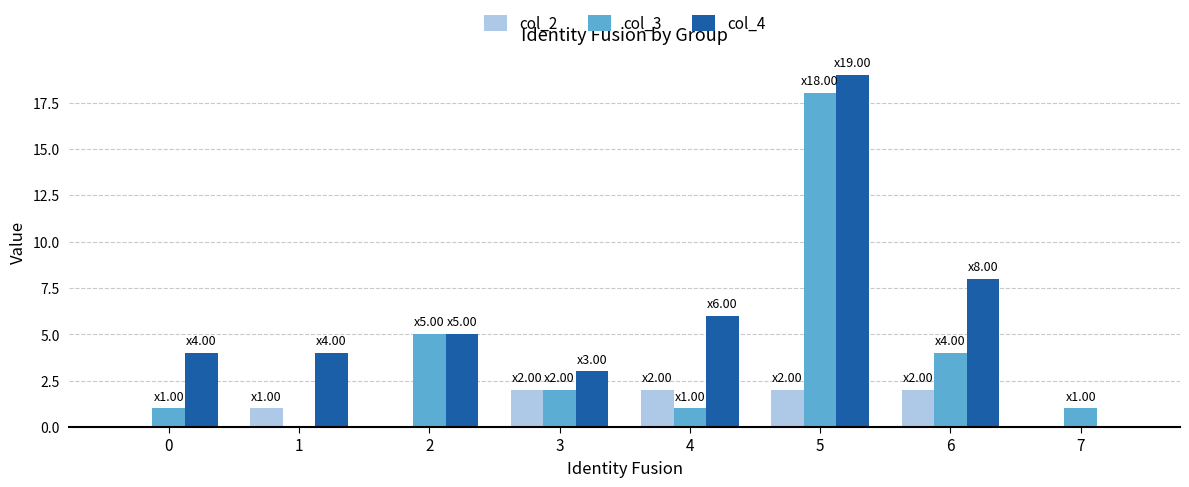

At which category is the sum across all series the highest?

5